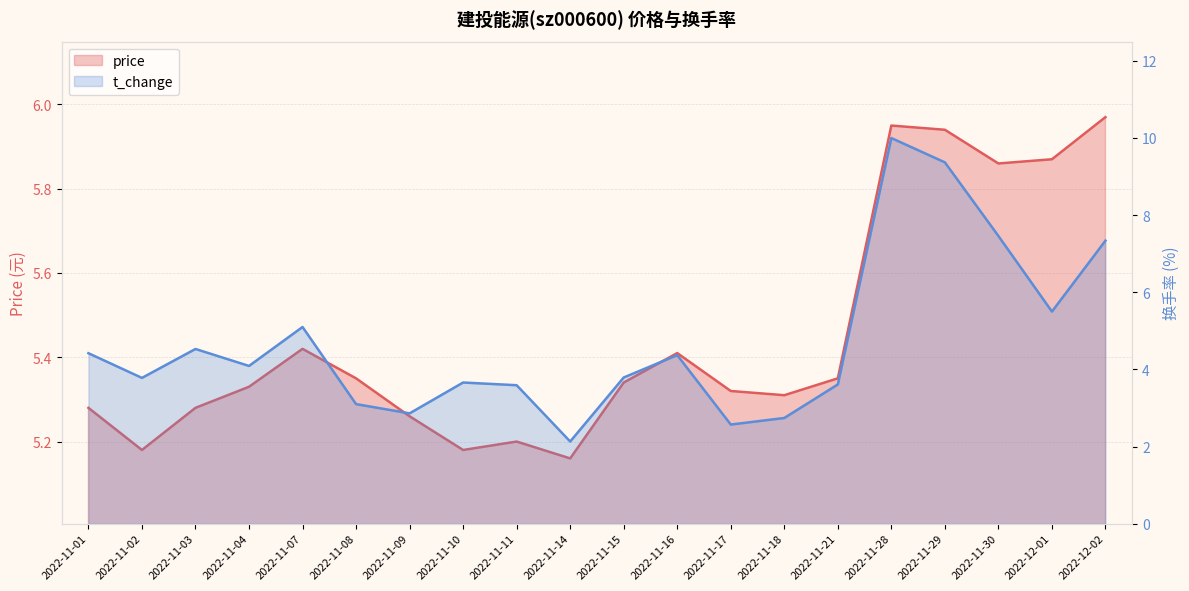

What is the sum of the price values at 2022-11-14 and 2022-11-21?

10.5